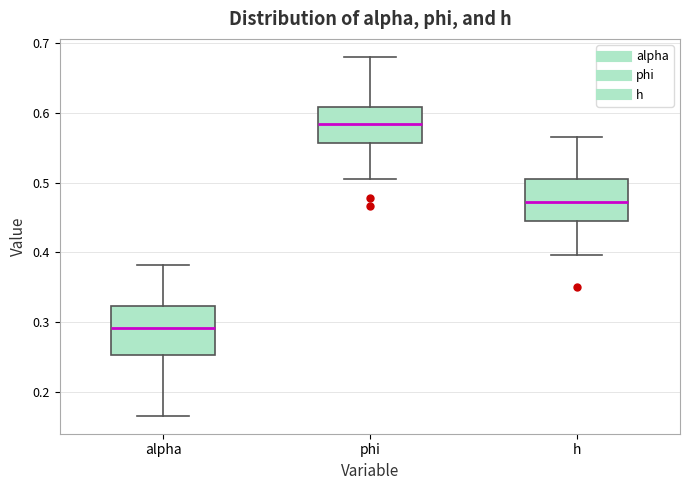

Reading left to right, transcribe this box plot: for each box, give where its median line is, the range the box spans, and where its two whiskers end, as read against the y-axis. The values are not printed on the chart, so give them approximately, as read against the axis.

alpha: median 0.29, box 0.25 to 0.32, whiskers 0.17 to 0.38
phi: median 0.58, box 0.56 to 0.61, whiskers 0.51 to 0.68
h: median 0.47, box 0.45 to 0.51, whiskers 0.40 to 0.57